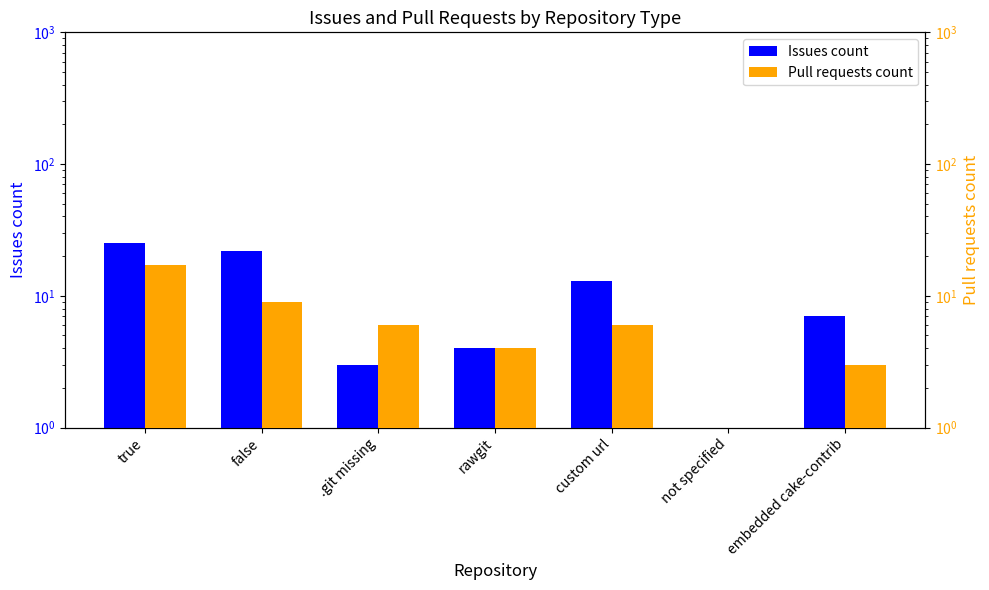

Reading left to right, extract all data points from this chart.

Issues count: 25	22	3	4	13	1	7
Pull requests count: 17	9	6	4	6	1	3